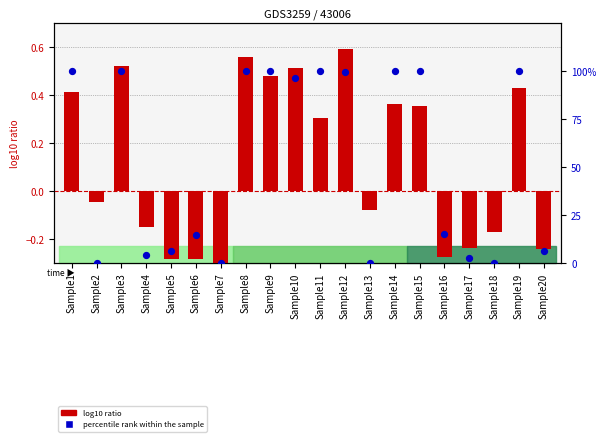

Which series has the largest Y range (max minus min)?

percentile rank within the sample